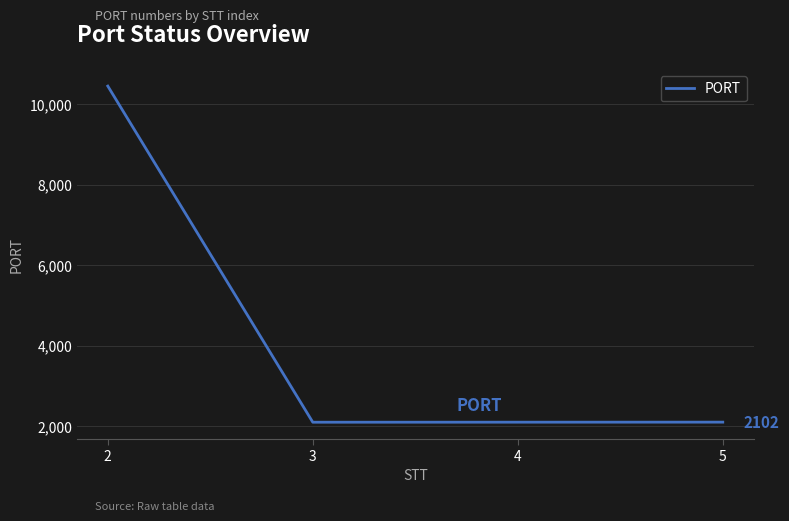

True or false: there are more than 2 points higher than both neighbors.

False